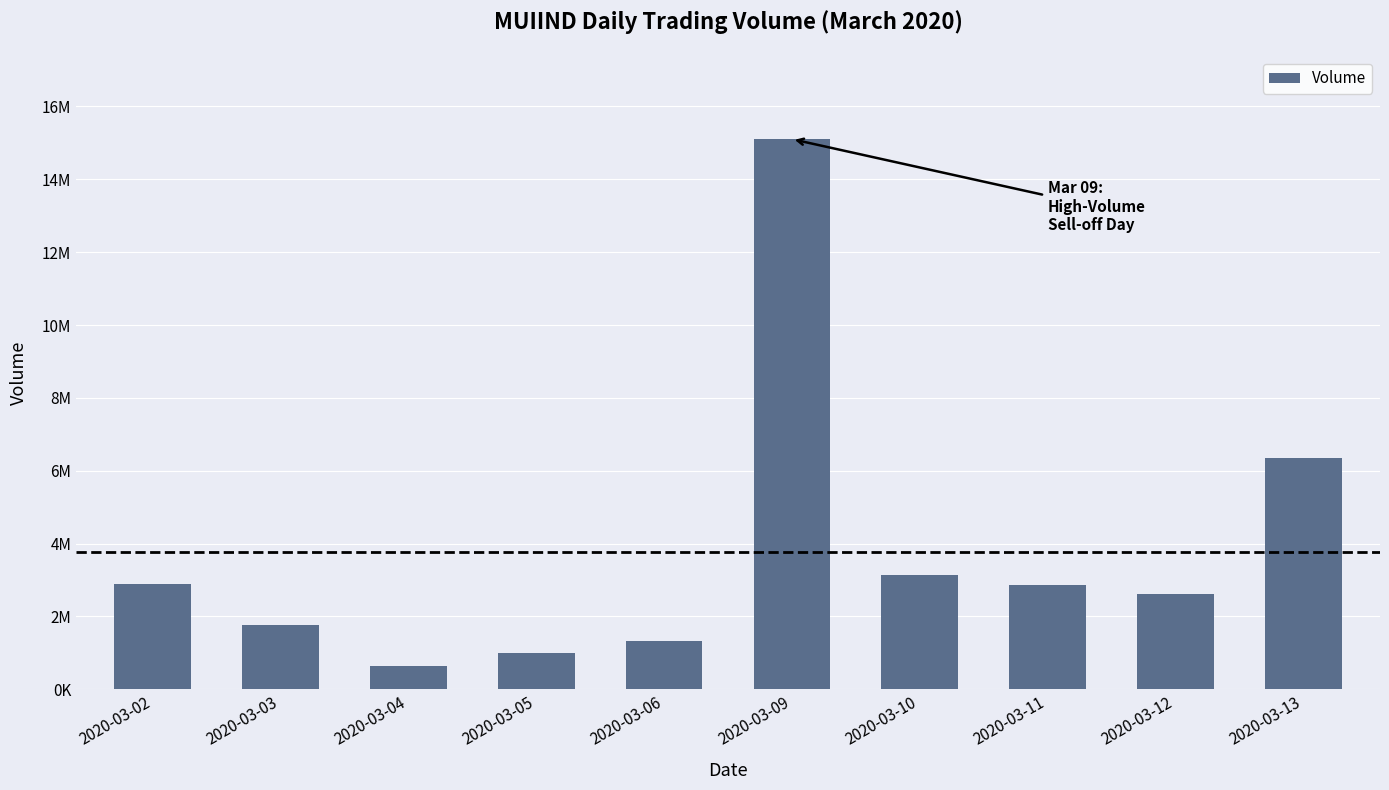

Between 2020-03-05 and 2020-03-03, which is larger?

2020-03-03